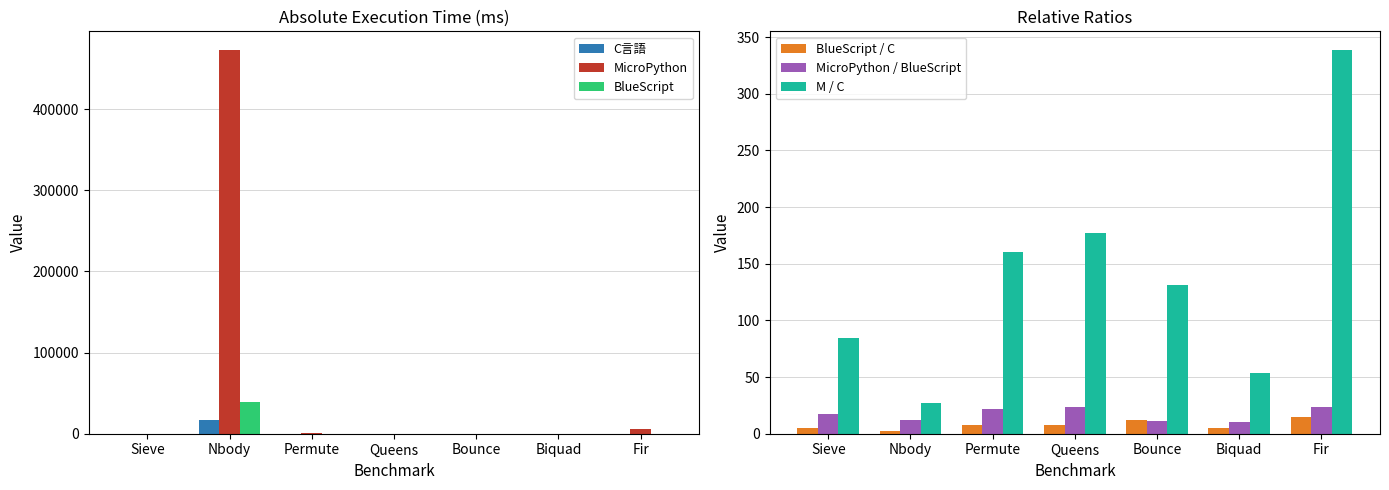

What is the difference between the maximum and minimum values in the C言語 series?

17299.2